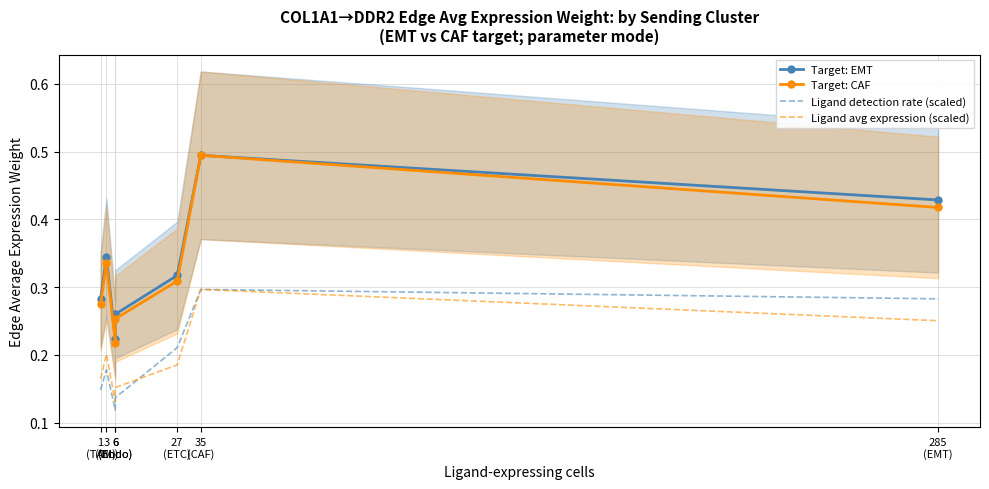

Is this an area chart (filled region under the line)?

No